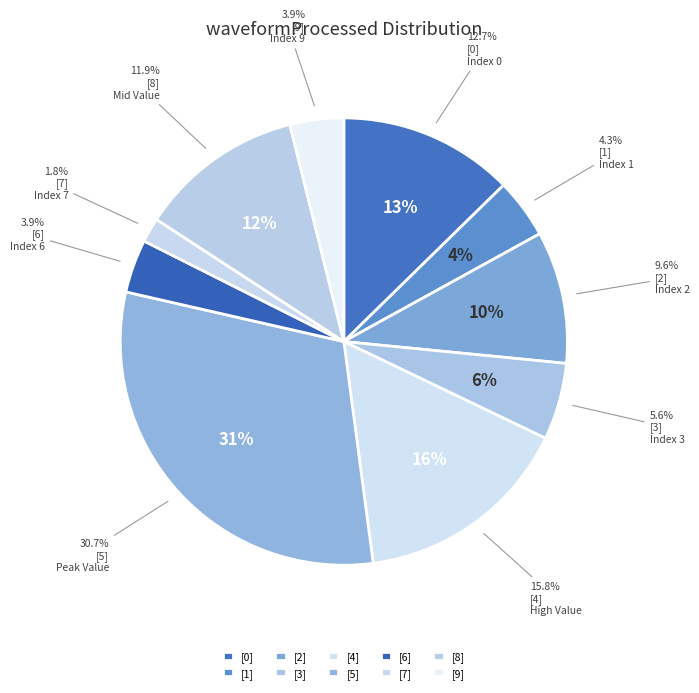

To the nearest percent, what is the difference between the [4] and [1] slice percentages?

11%